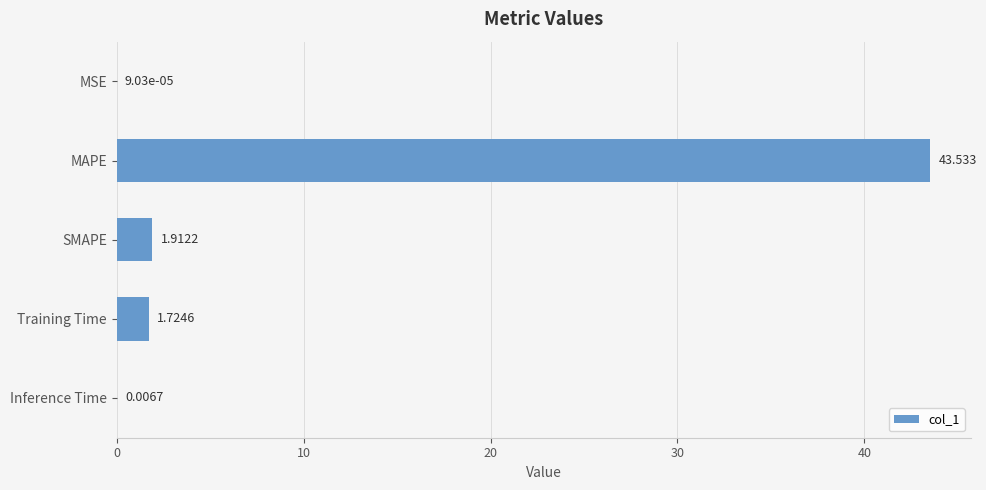

Which category has the highest value across all series?

MAPE